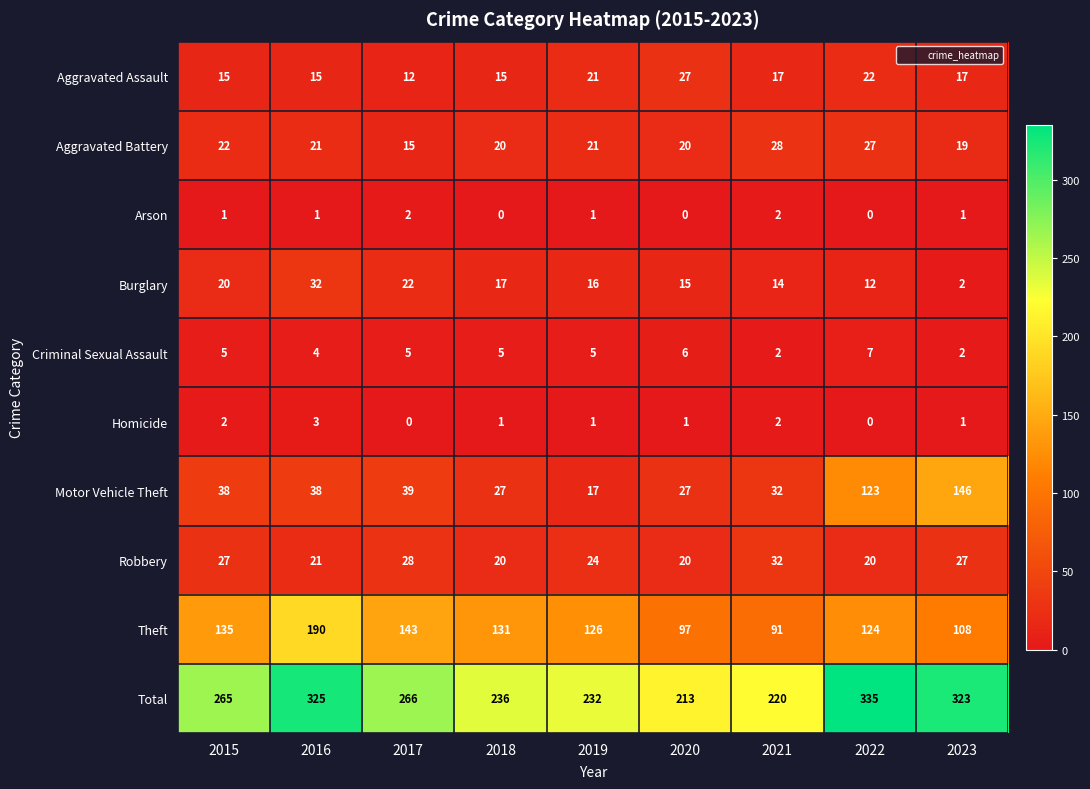

At how many categories does at least one series exceed 175?

9